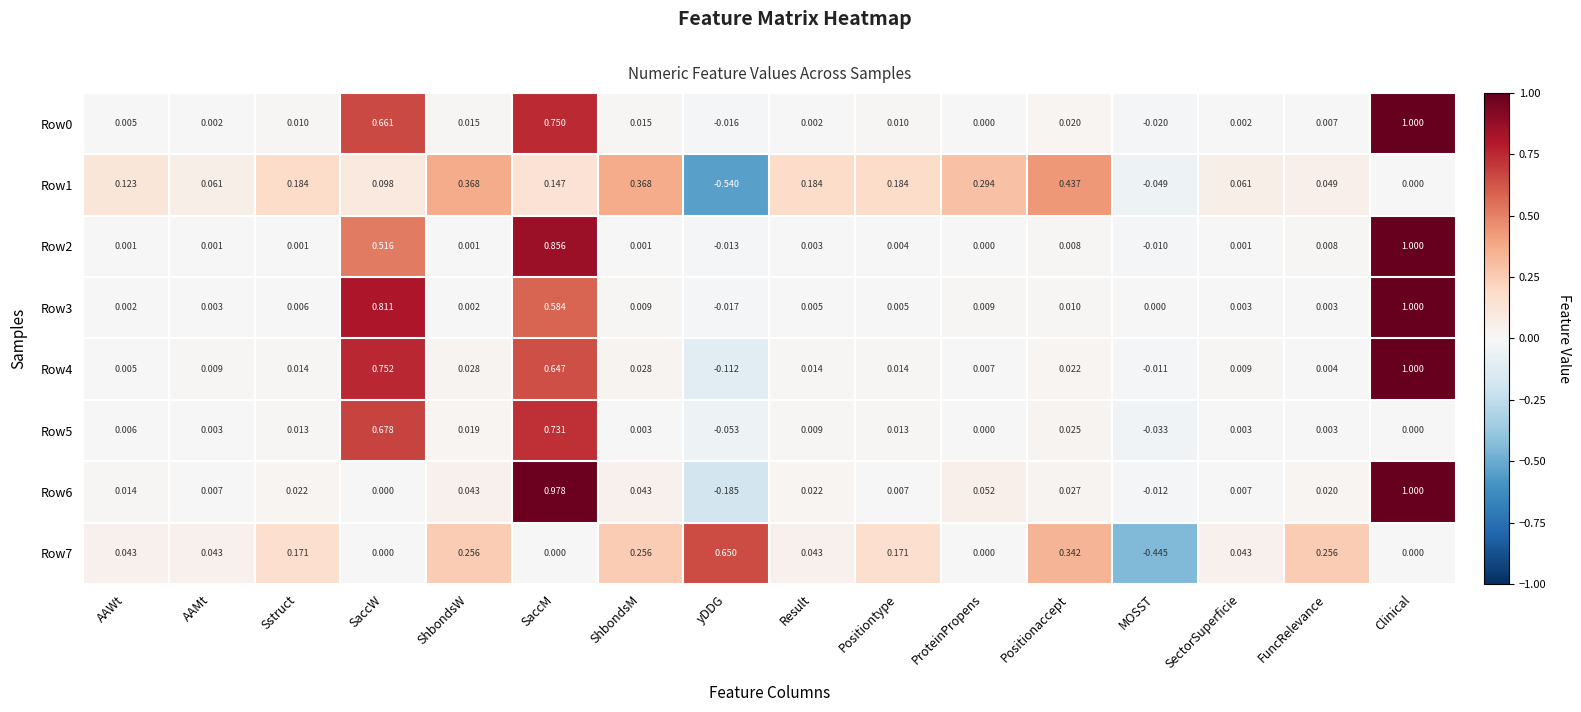

Which category has the lowest value across all series?

yDDG